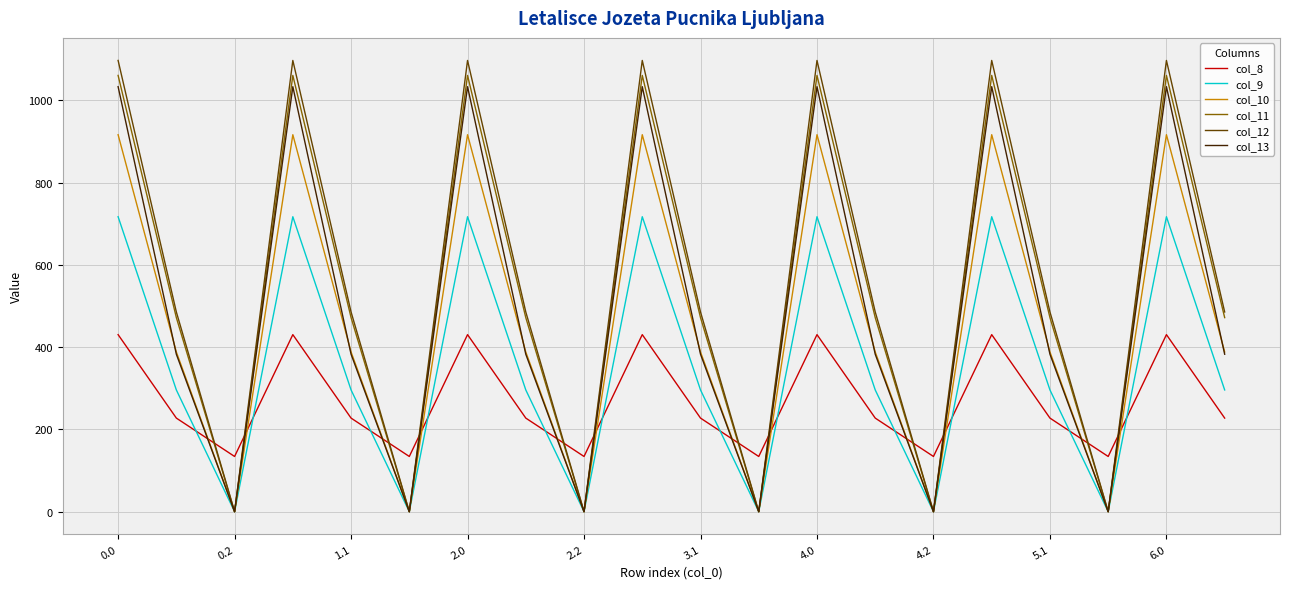

What is the lowest value of the col_8 series?

134.2